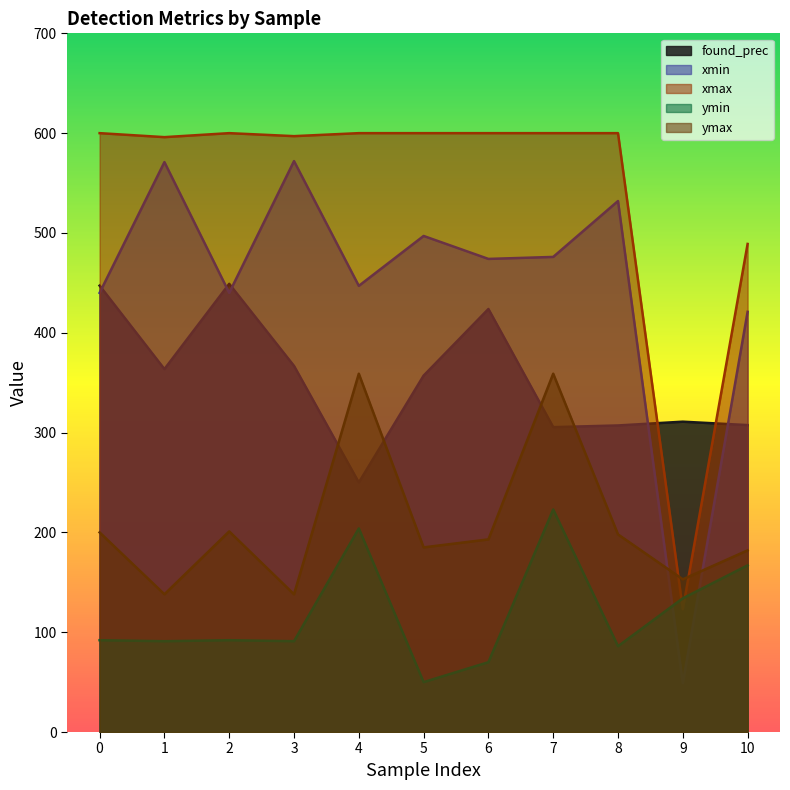

Which series has the widest spread of values?

xmin